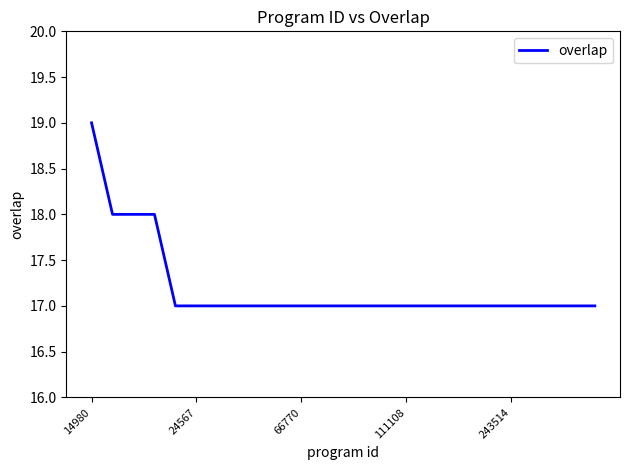

What is the minimum value shown in the chart?

17